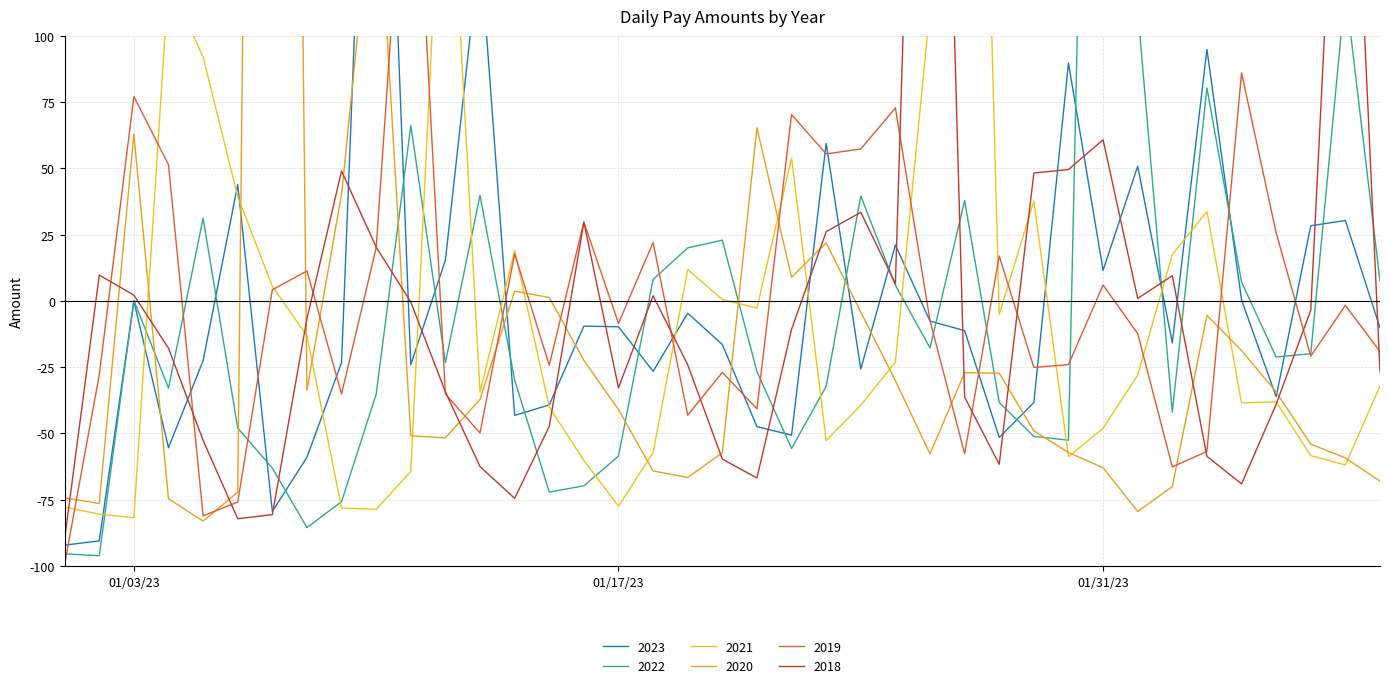

At which category does 2018 reach its first local valley?

2023-01-06